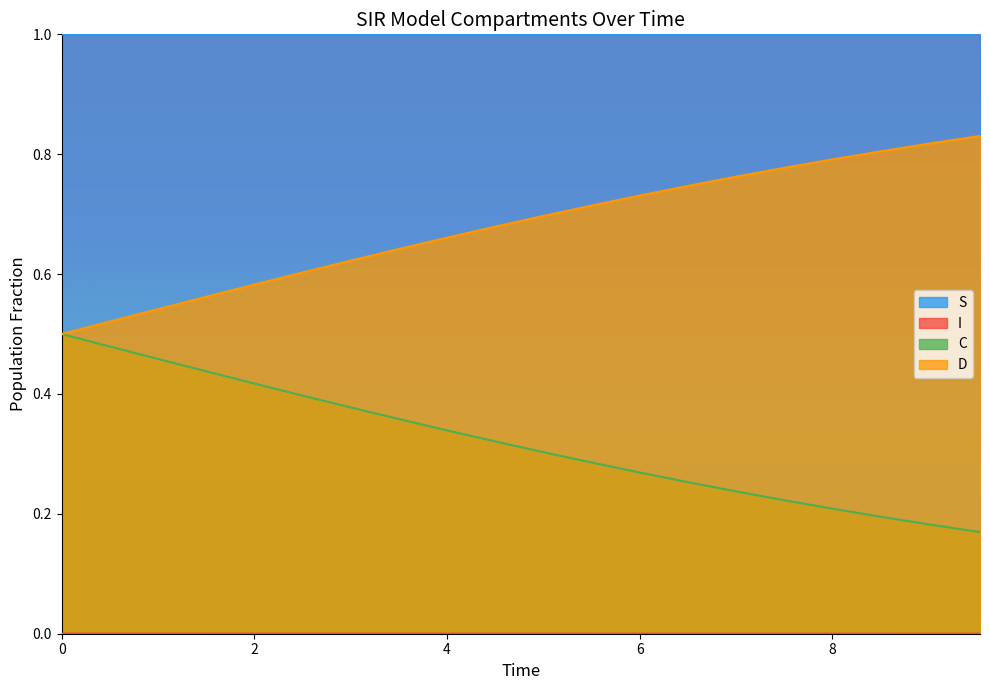

How many series are shown in this chart?

4